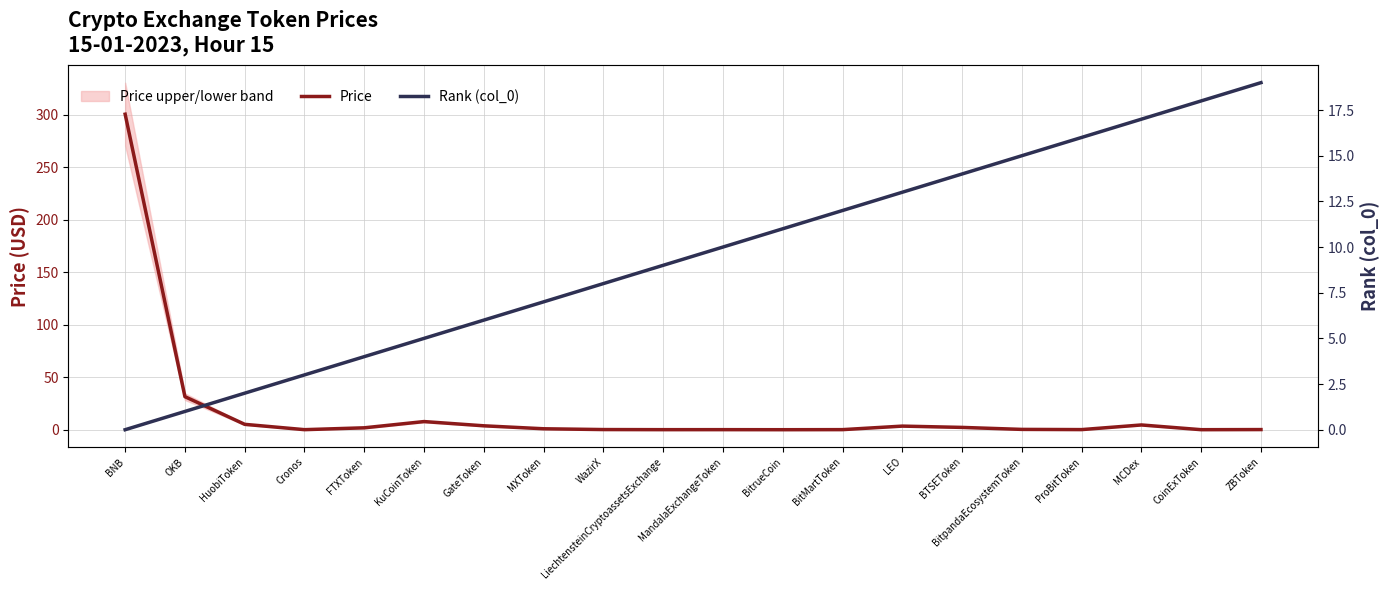

How many intersections are there between Price and Rank (col_0)?

3